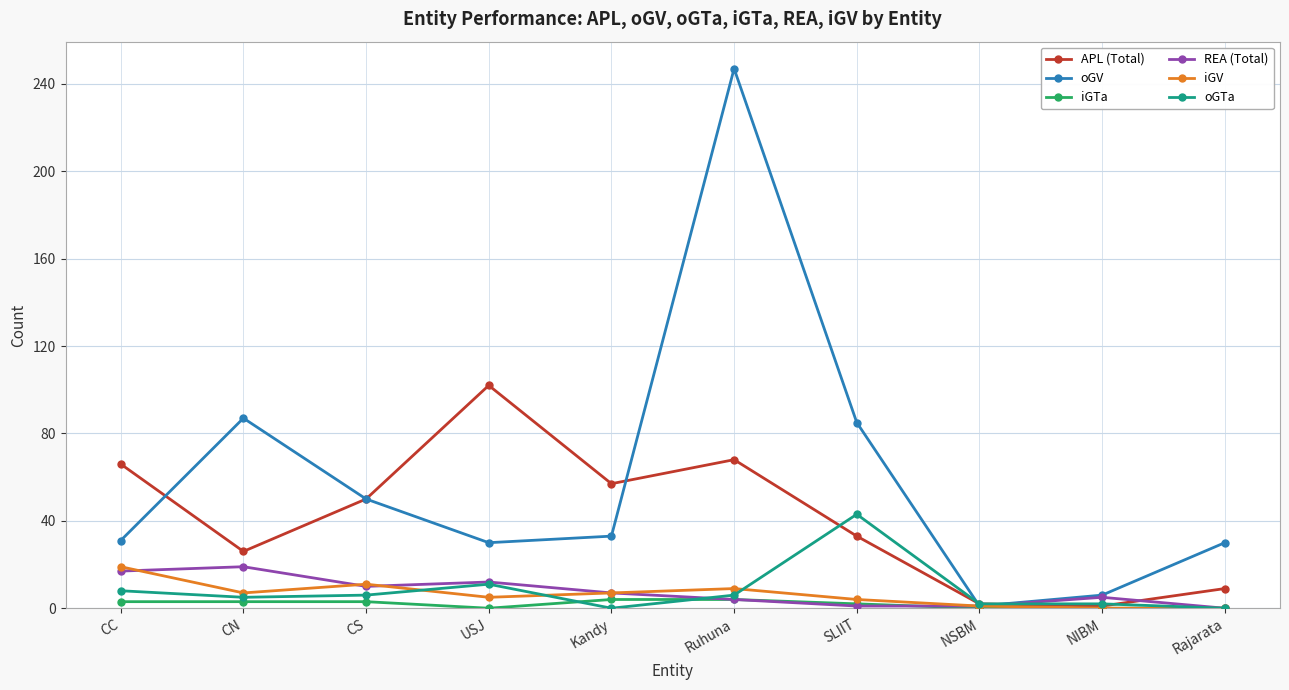

What are all the series names shown in the legend?

APL (Total), oGV, iGTa, REA (Total), iGV, oGTa